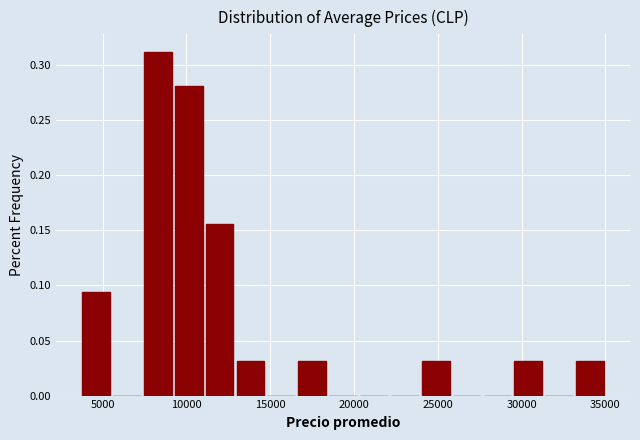

Read against the x-axis, roughly where is the centre of the tallest bar?

8500